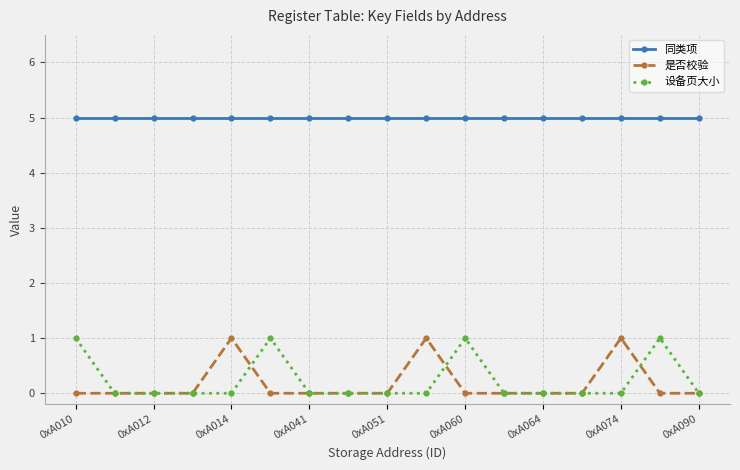

What is the sum of all 同类项 values?

85